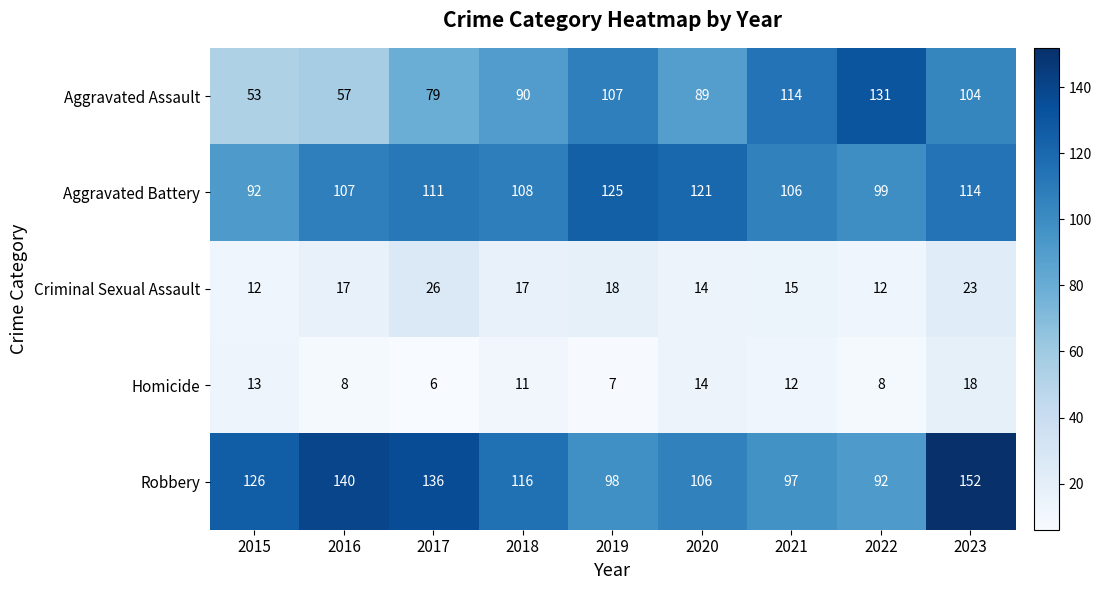

At which label is Criminal Sexual Assault closest to 19?

2019